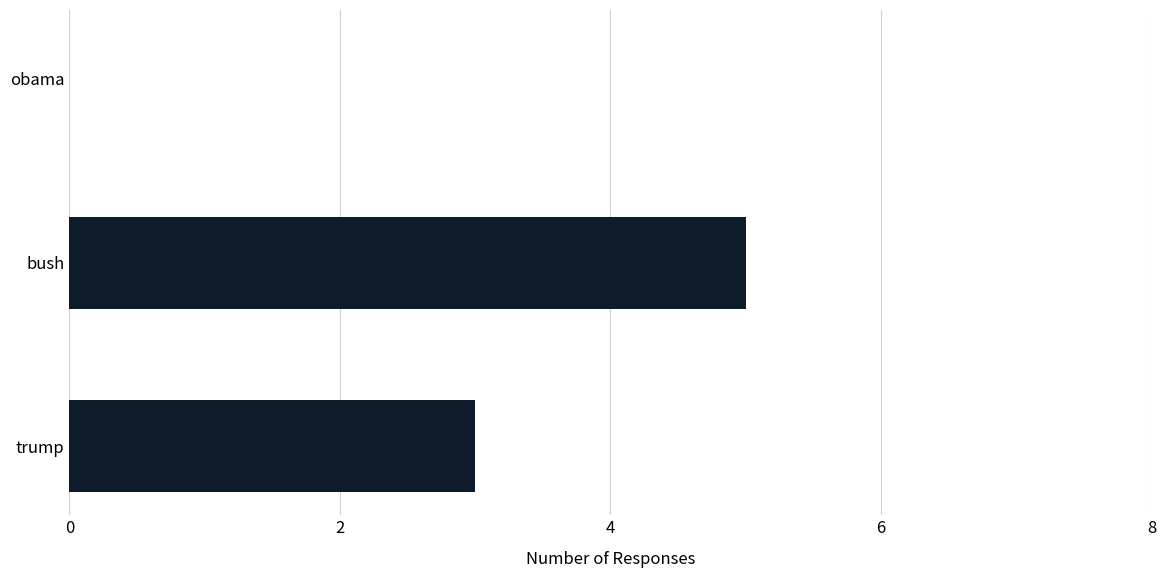

What is the average value?

3